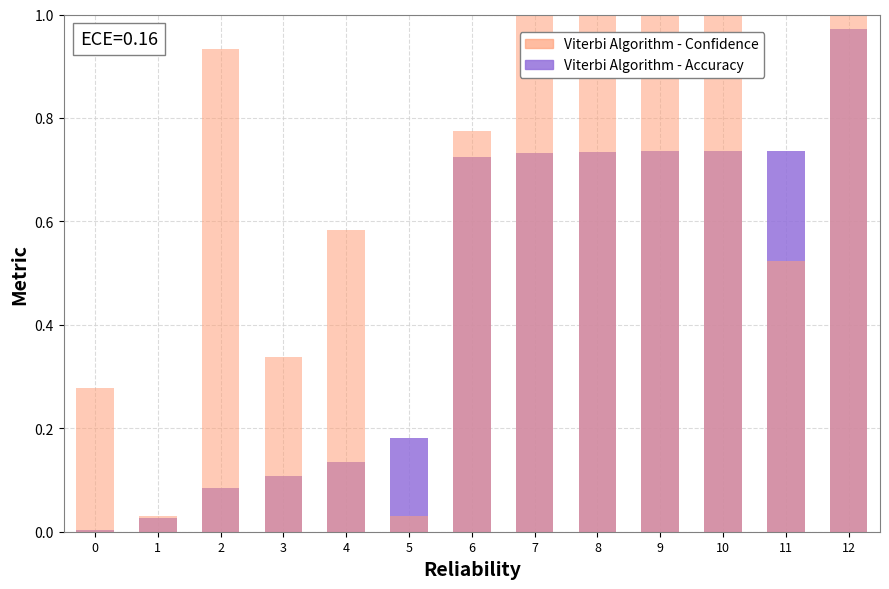

Is the value of Viterbi Algorithm - Accuracy at 3 greater than the value of Viterbi Algorithm - Confidence at 4?

No